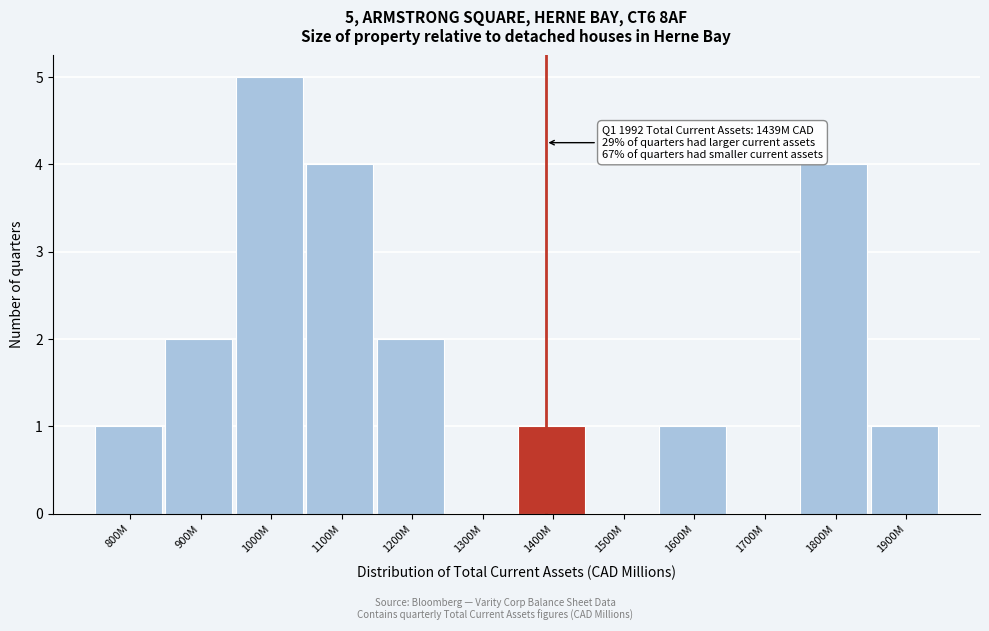

Reading left to right, list all the values displayed in this chart.

800M=1	900M=2	1000M=5	1100M=4	1200M=2	1300M=0	1400M=1	1500M=0	1600M=1	1700M=0	1800M=4	1900M=1